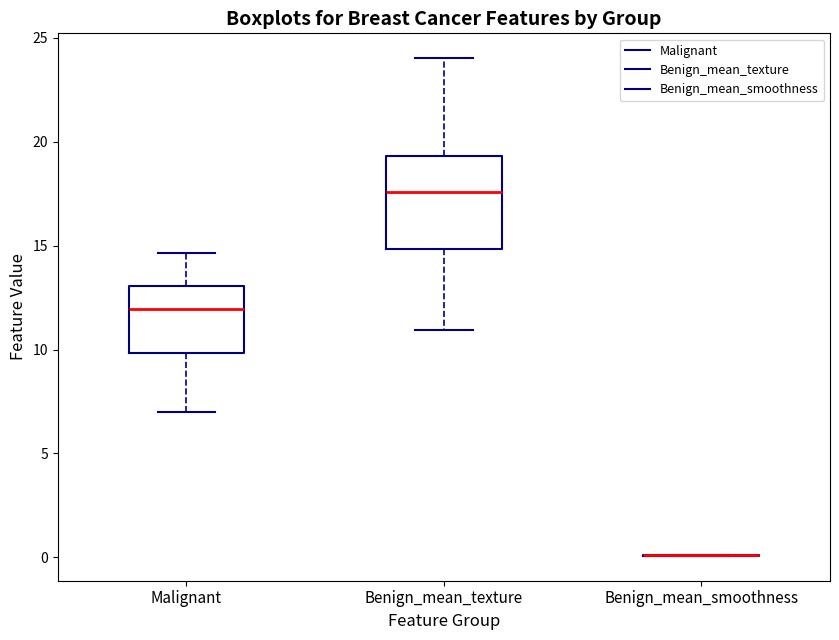

Reading left to right, transcribe this box plot: for each box, give where its median line is, the range the box spans, and where its two whiskers end, as read against the y-axis. The values are not printed on the chart, so give them approximately, as read against the axis.

Malignant: median 12.0, box 10.0 to 13.0, whiskers 7.0 to 14.5
Benign_mean_texture: median 17.5, box 15.0 to 19.5, whiskers 11.0 to 24.0
Benign_mean_smoothness: box collapsed to a line at 0.0, whiskers 0.0 to 0.0